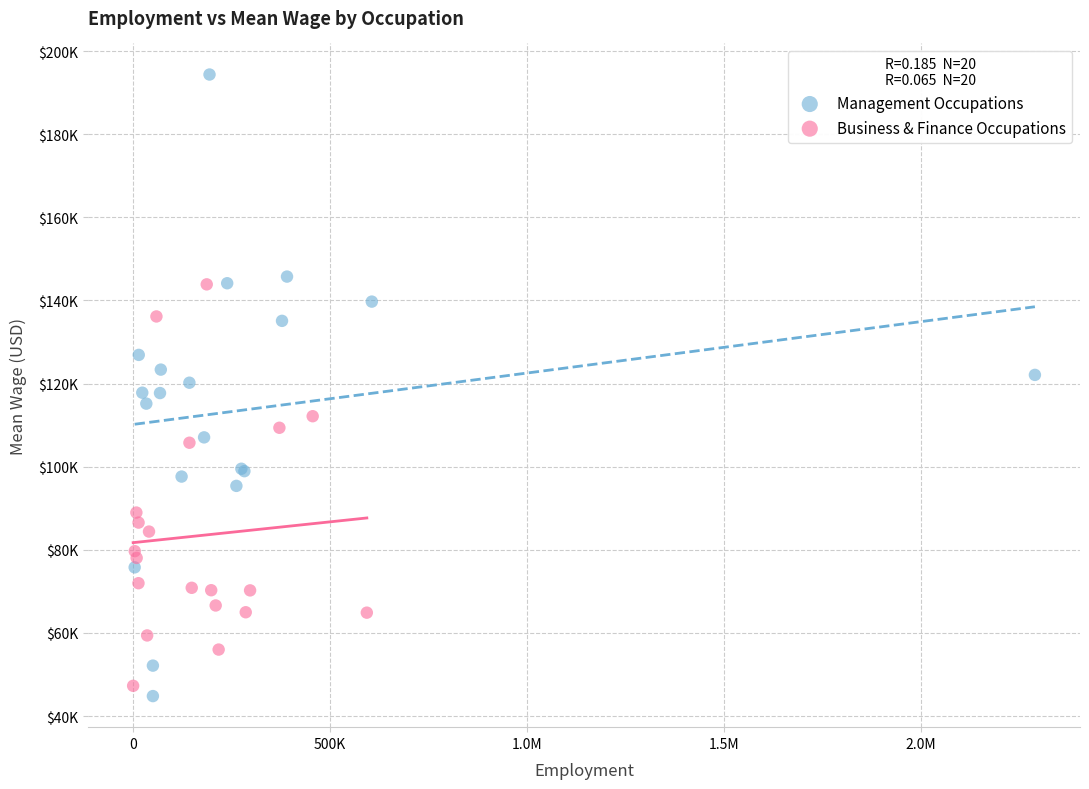

Which series contains the highest Y value?

Management Occupations